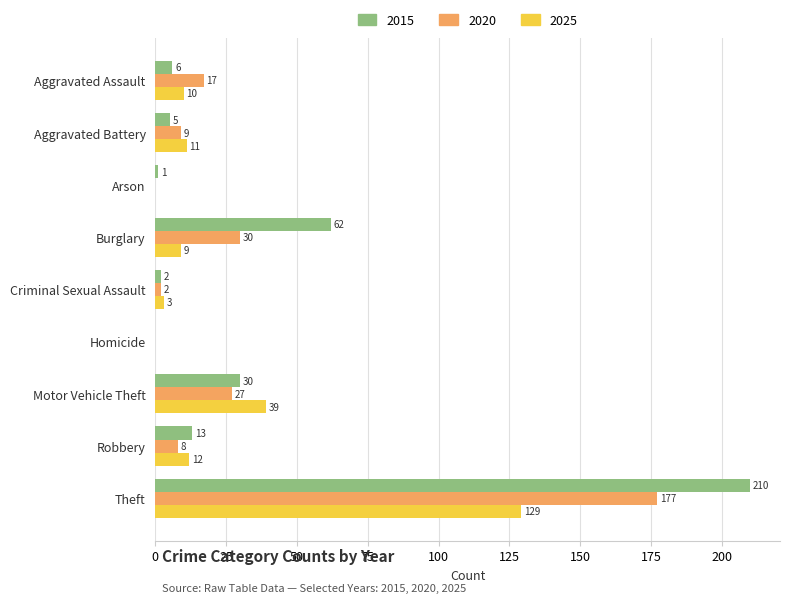

Which series has the widest spread of values?

2015